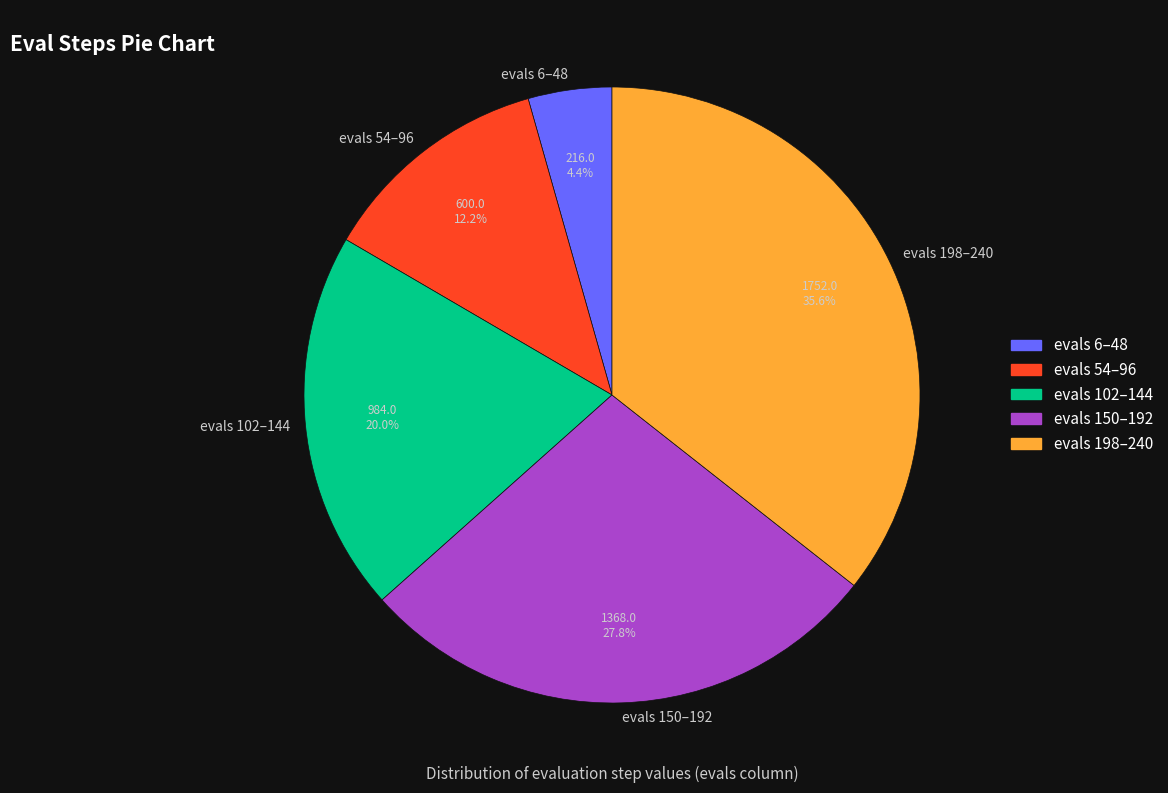

Which category has the smallest portion of the pie?

evals 6–48